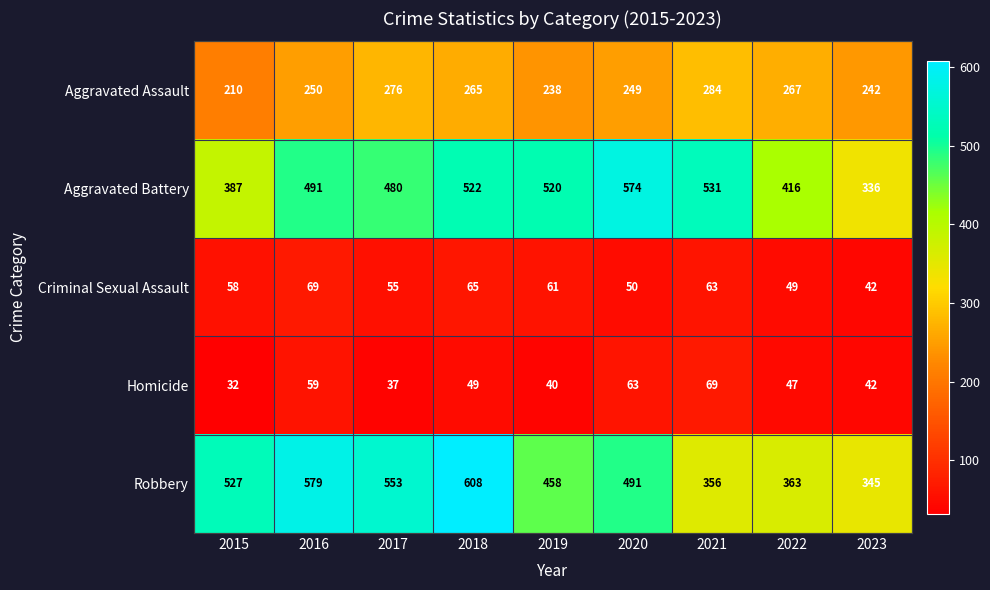

The Aggravated Battery series shows 231 at 2017. True or false?

False